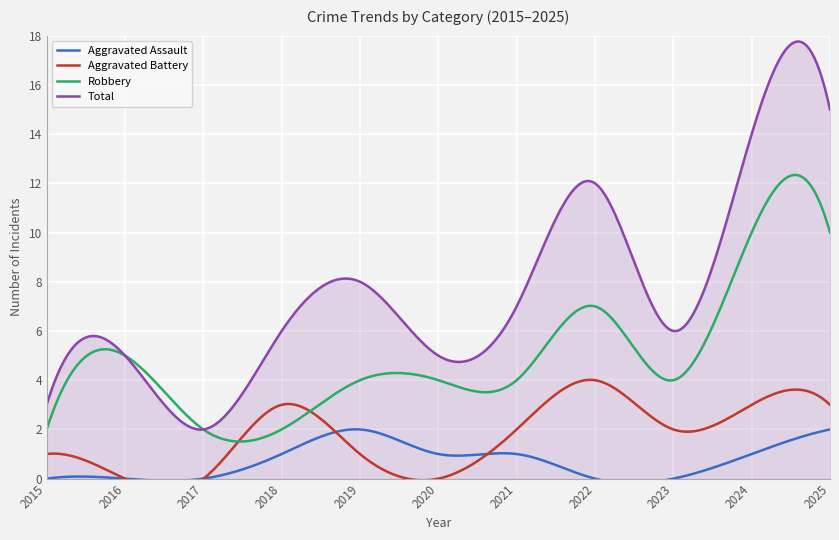

True or false: Aggravated Assault and Robbery cross at least once.

False